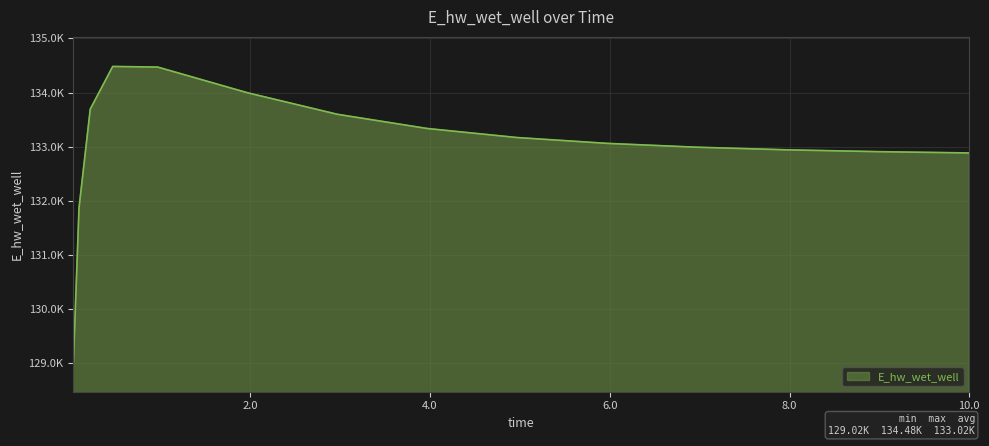

What is the value of the 15th point from the left?

132883.5